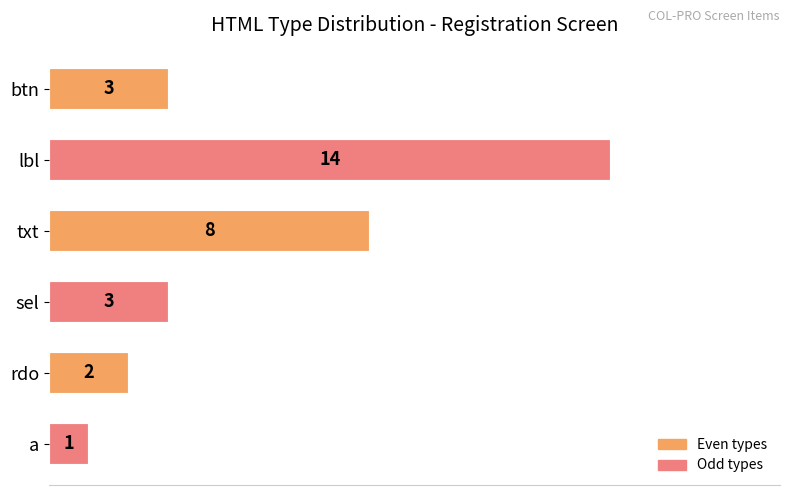

Reading top to bottom, what are all the values shown in this chart?

btn=3	lbl=14	txt=8	sel=3	rdo=2	a=1